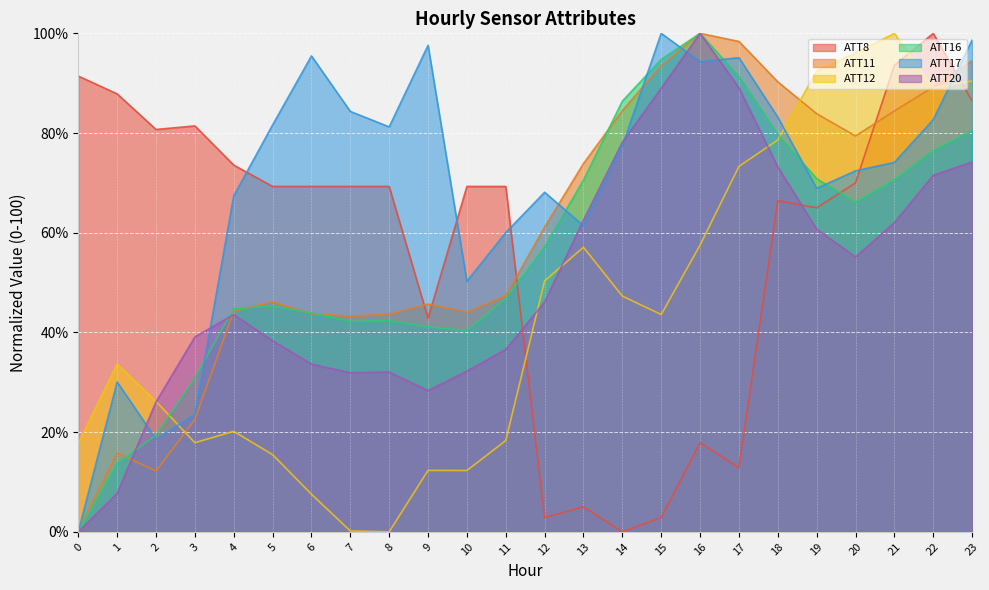

True or false: ATT12 has a value of 27.4 at 15.

False